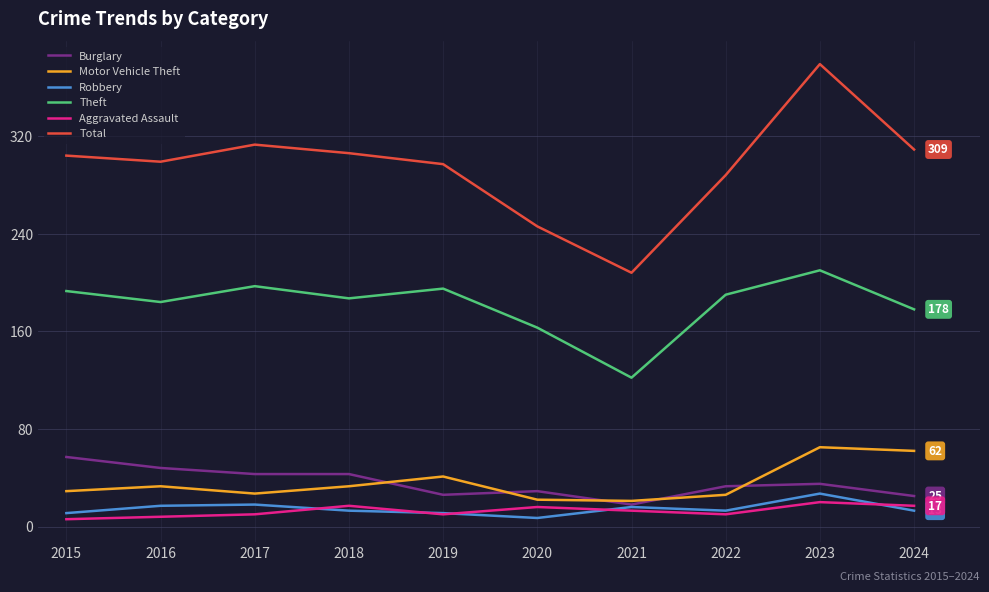

What is the minimum value shown in the chart?

6